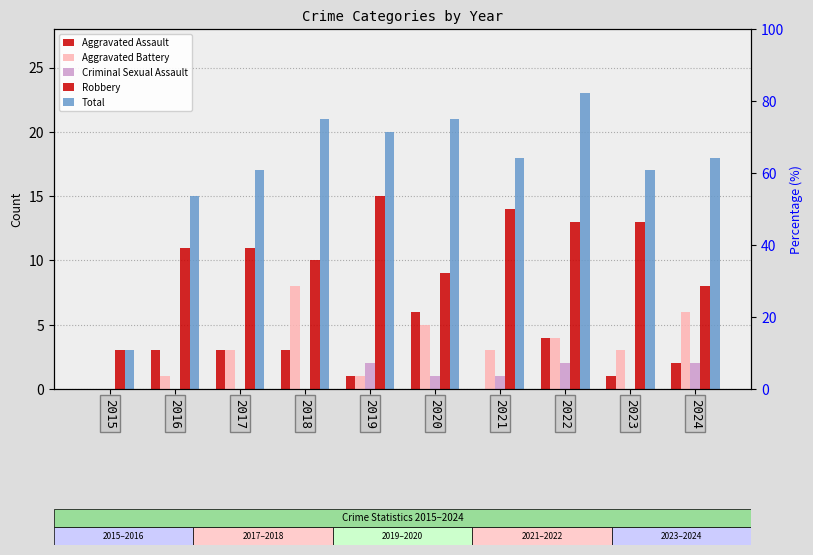

At which category is the sum across all series the highest?

2022